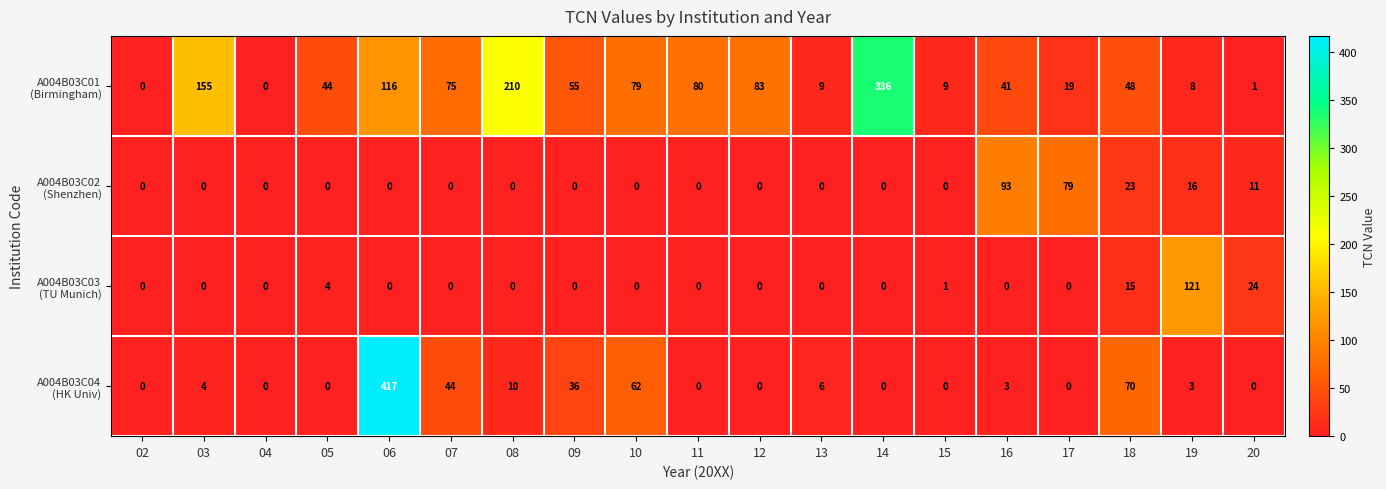

What is the difference between the highest and lowest values at 18?

55